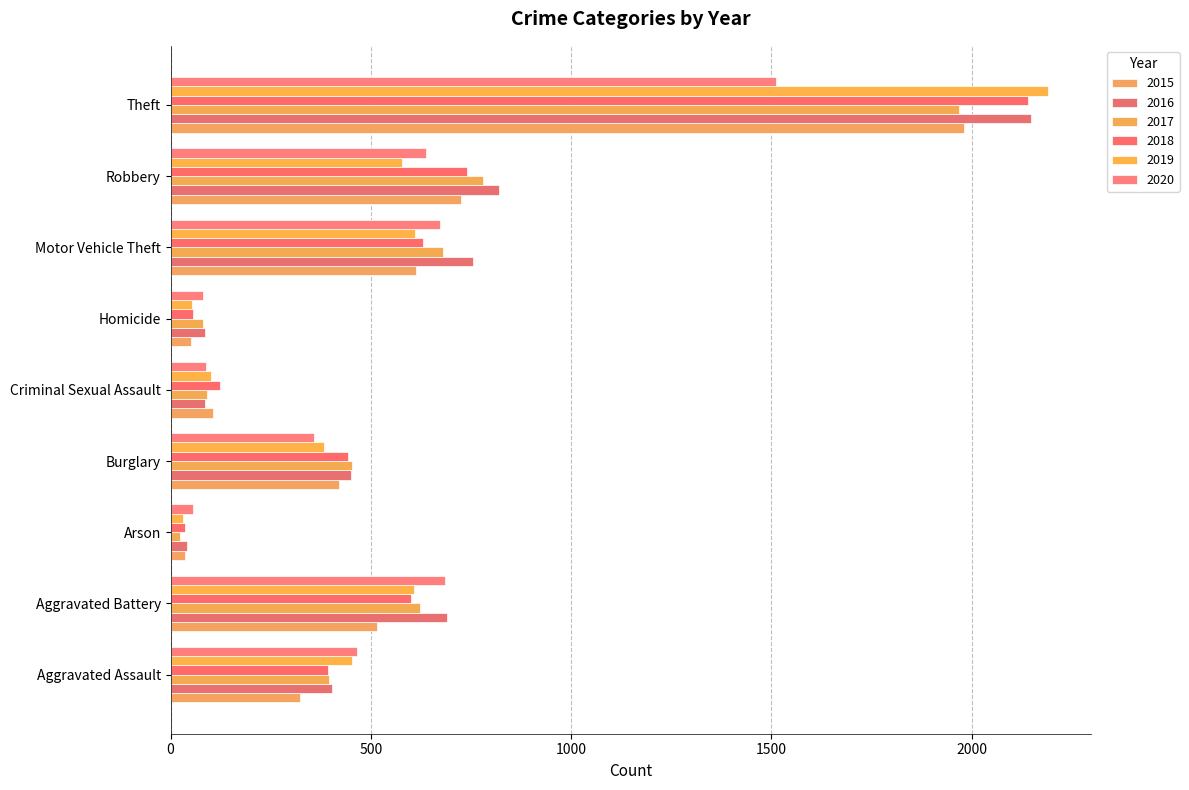

At how many categories does at least one series exceed 1420?

1